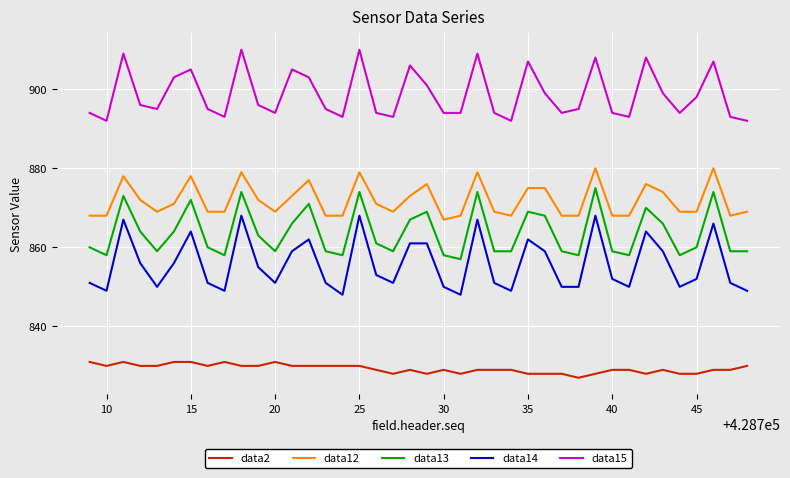

True or false: data15 and data14 cross at least once.

False